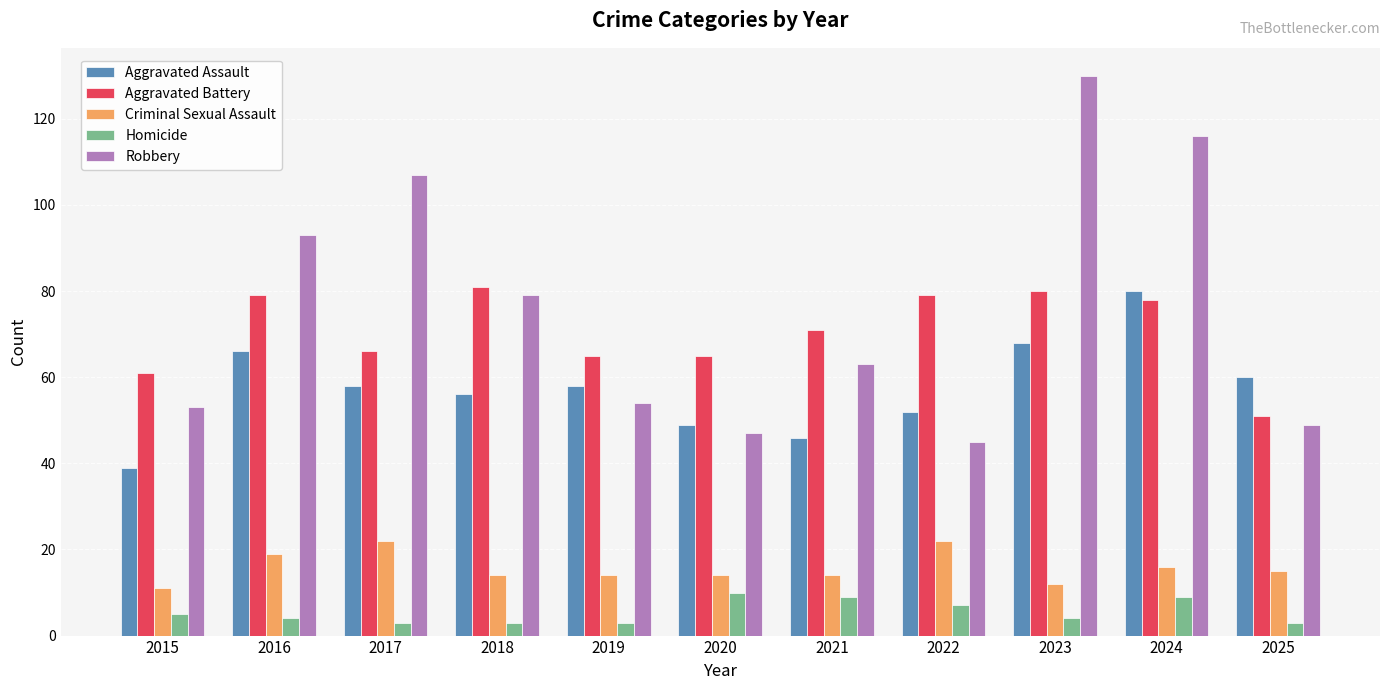

The value of Robbery at 2015 is 53. True or false?

True